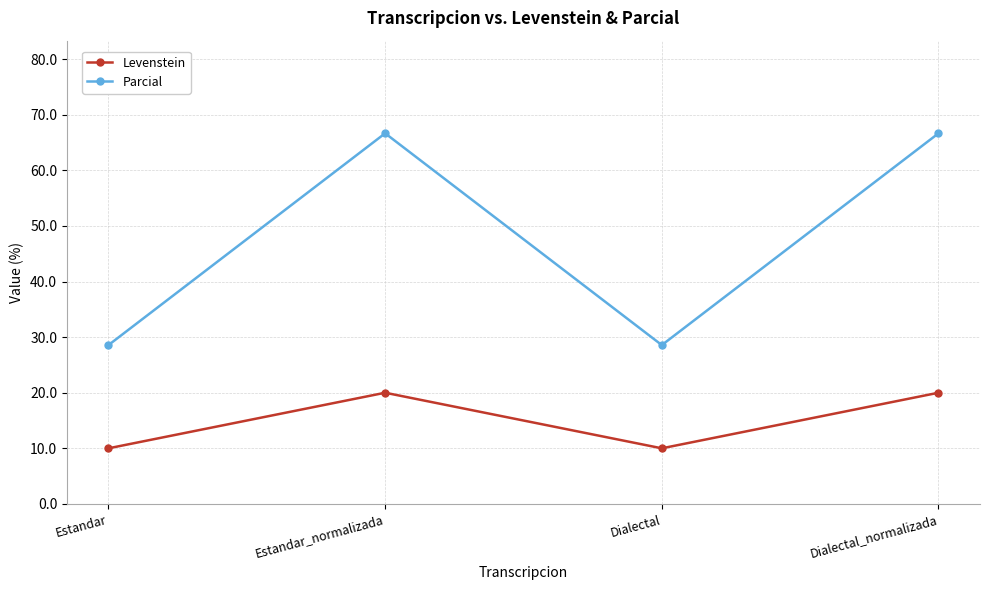

What is the highest value of the Levenstein series?

20.0